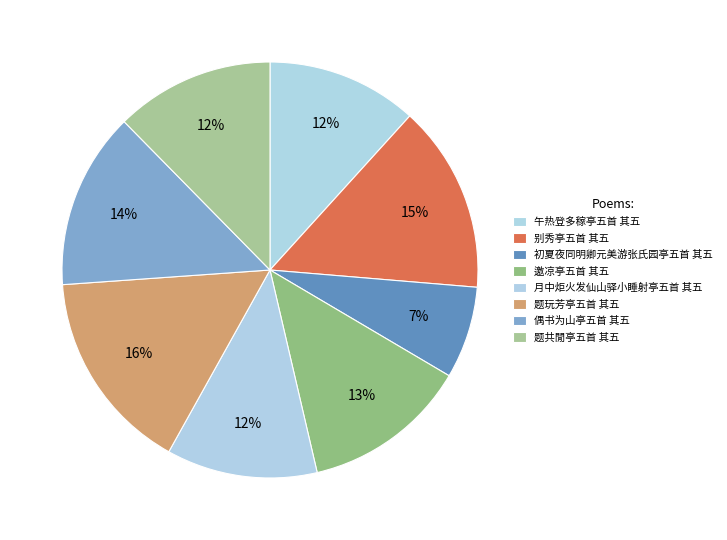

Count the number of slices in the pie.

8